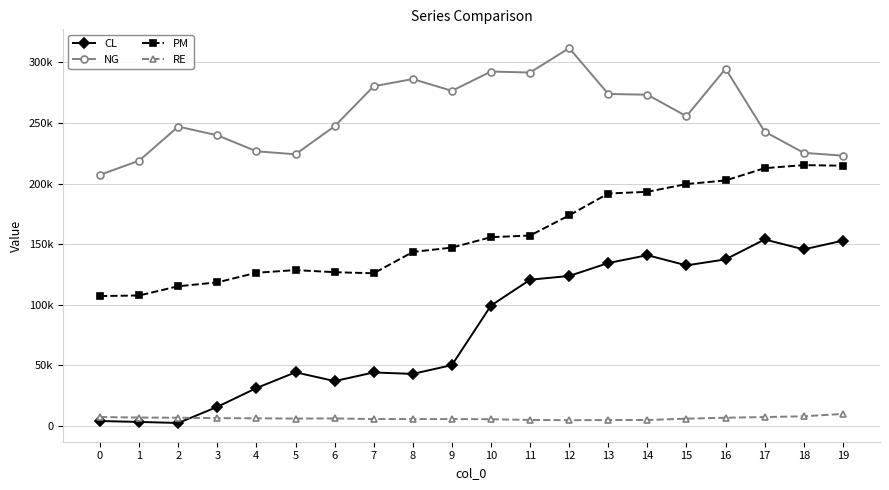

At which category does CL reach its first local peak?

5